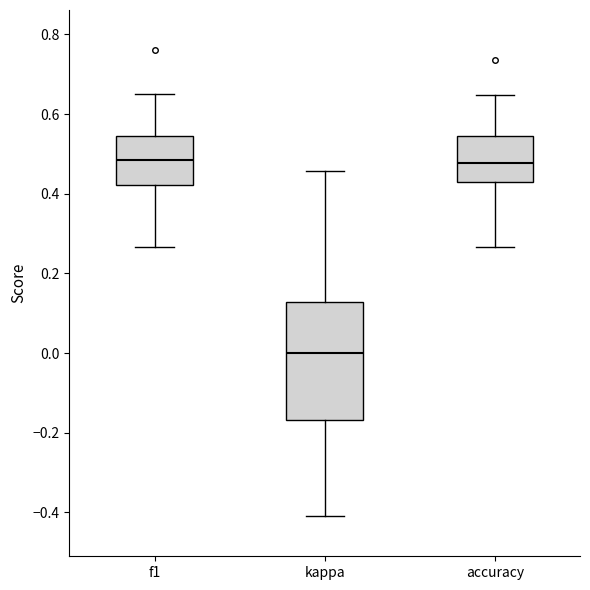

Which box is the tallest, from its lower edge to its upper edge?

kappa